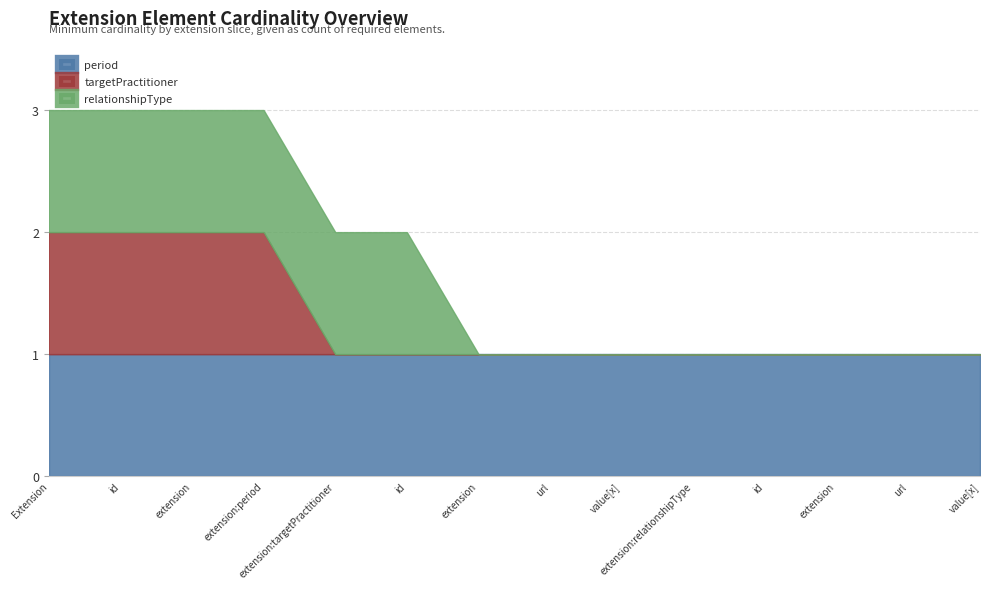

What is the value of the period point at the 1st from the left?

1